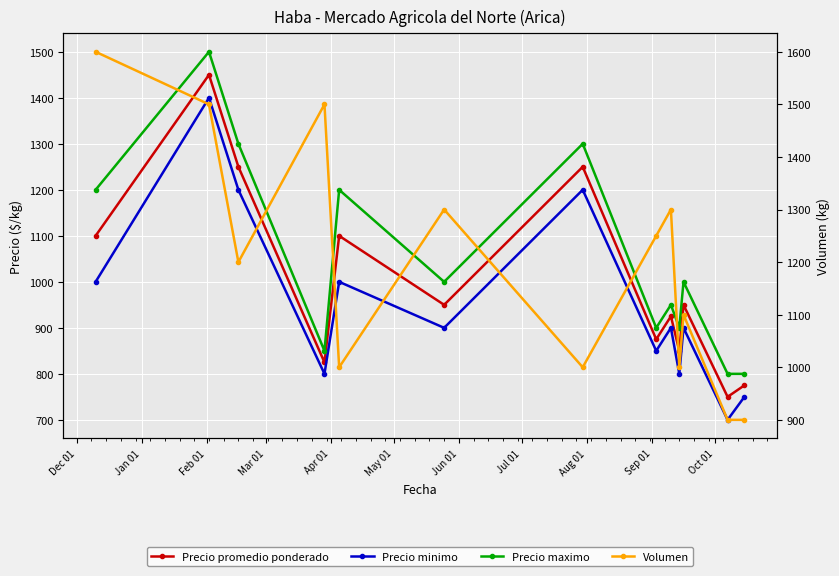

Reading left to right, list all the values displayed in this chart.

Precio promedio ponderado: 1100	1450	1250	825	1100	950	1250	875	925	850	950	750	775
Precio minimo: 1000	1400	1200	800	1000	900	1200	850	900	800	900	700	750
Precio maximo: 1200	1500	1300	850	1200	1000	1300	900	950	900	1000	800	800
Volumen: 1600	1500	1200	1500	1000	1300	1000	1250	1300	1000	1100	900	900